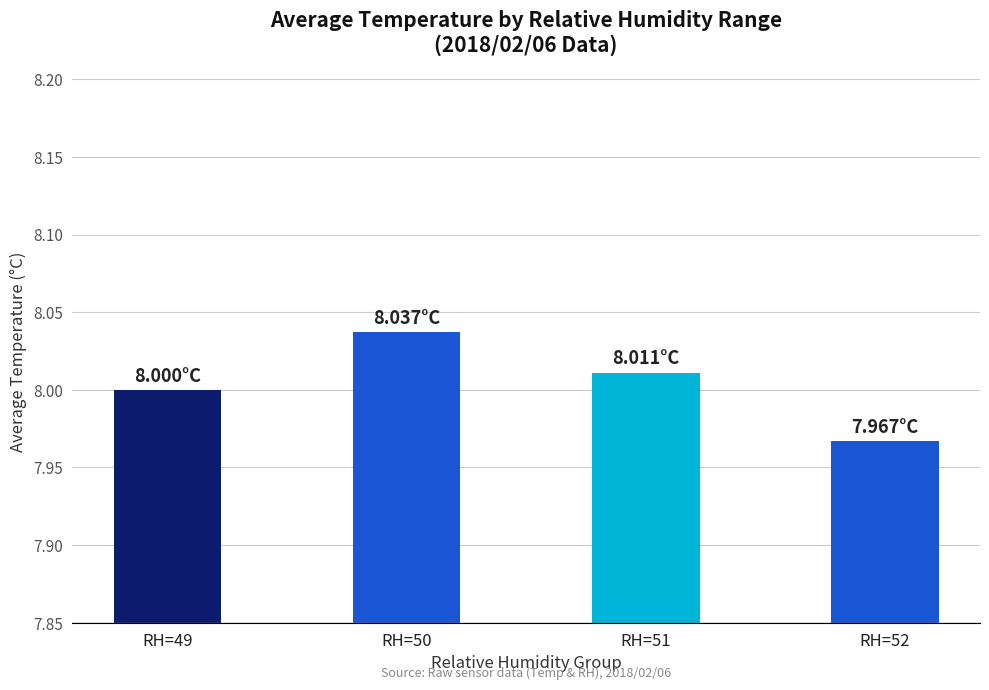

List the labels in order of value, smallest first.

RH=52, RH=49, RH=51, RH=50